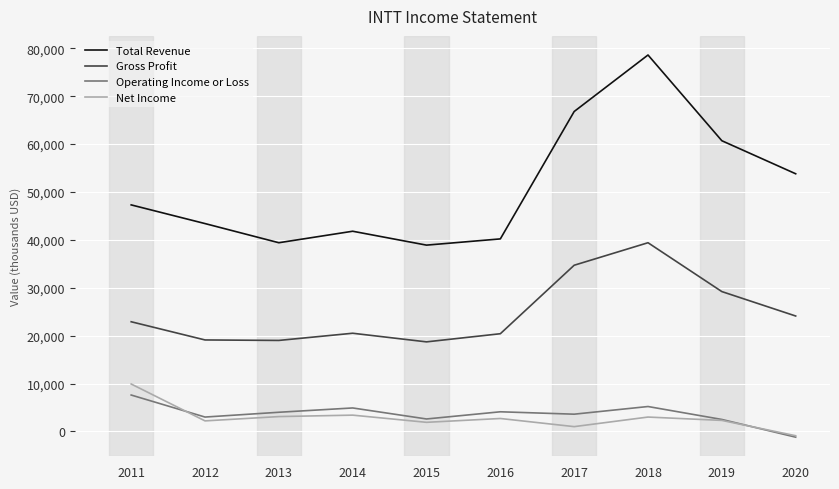

Between 2015 and 2017, which series saw the biggest shift?

Total Revenue